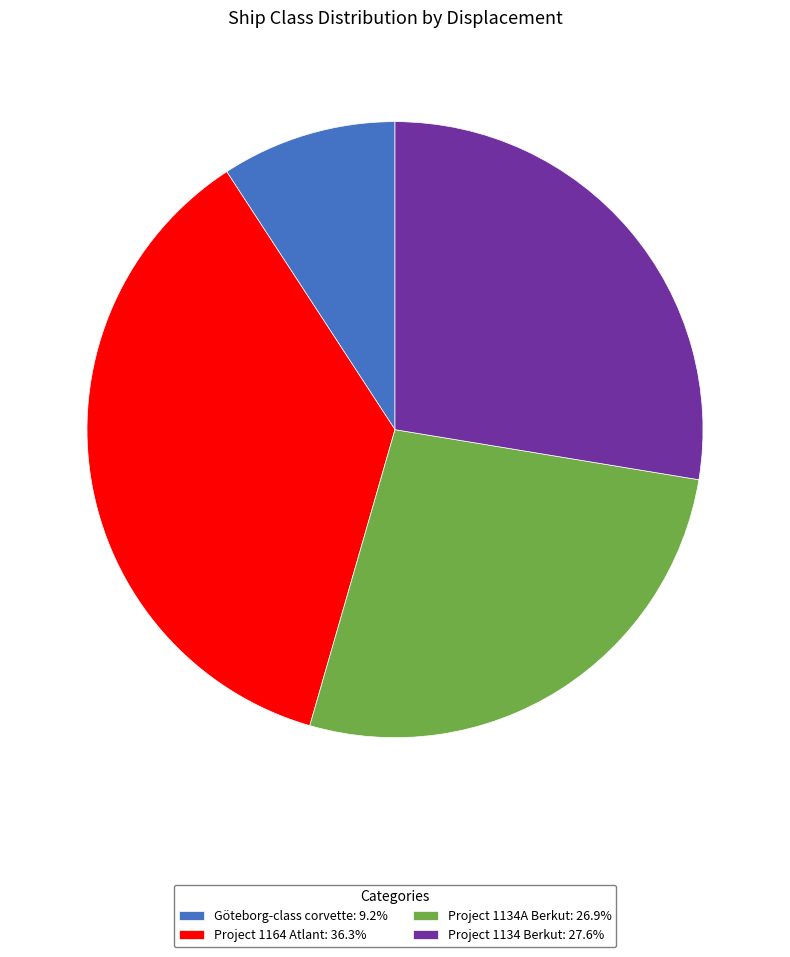

Is the sum of Project 1164 Atlant: 36.3% and Göteborg-class corvette: 9.2% greater than half?

No